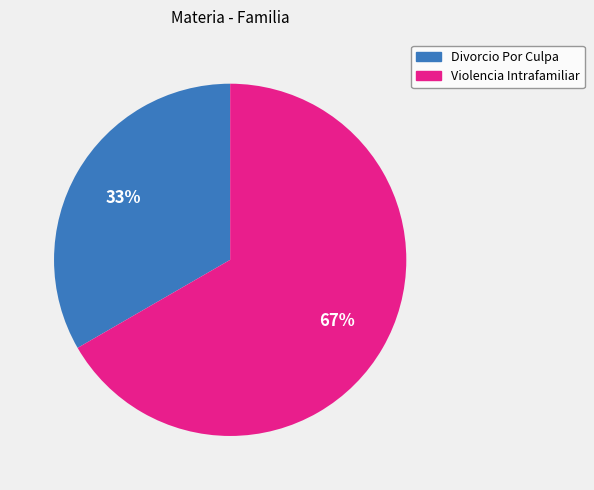

The Divorcio Por Culpa slice represents 33% of the pie. True or false?

True